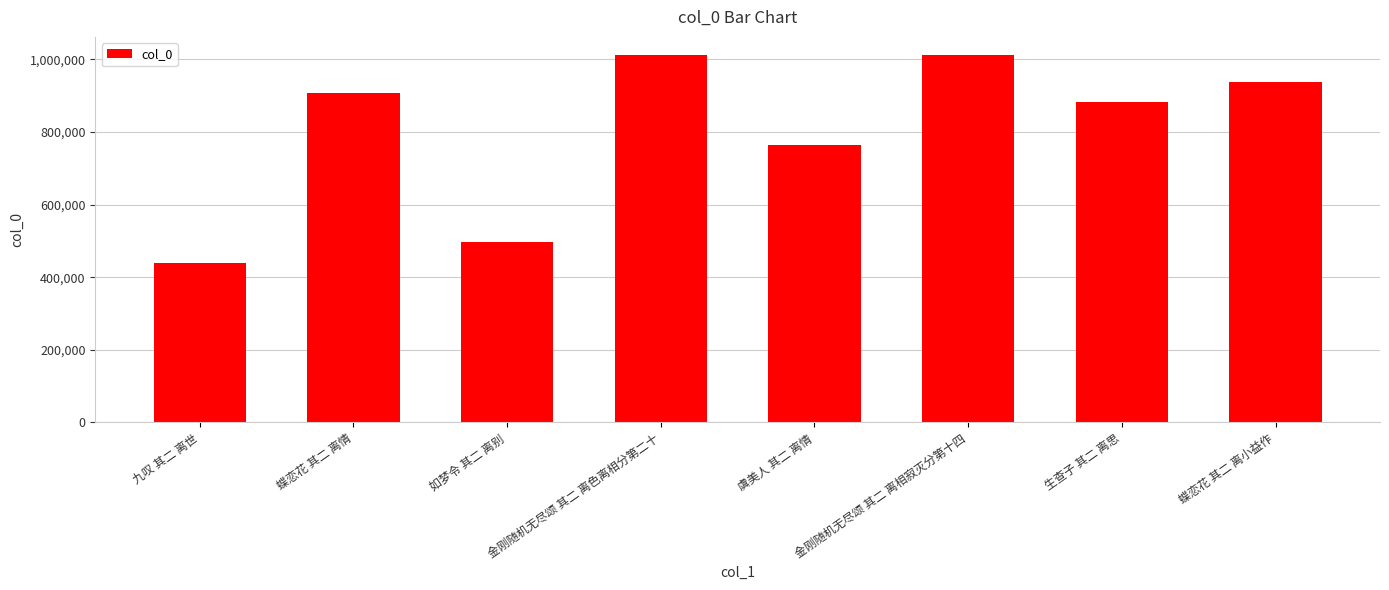

True or false: the data shows 644047 at 九叹 其二 离世.

False